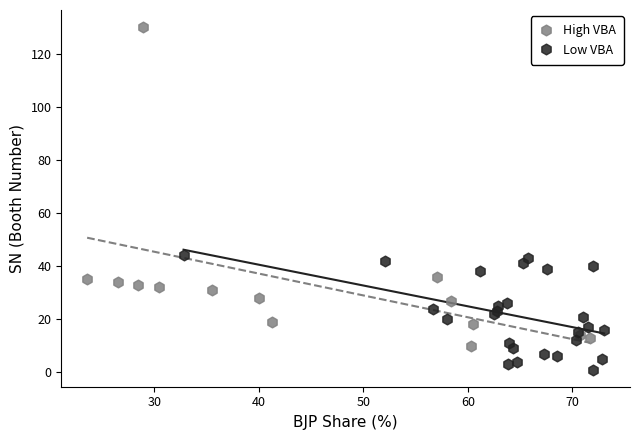

Which series contains the lowest Y value?

Low VBA